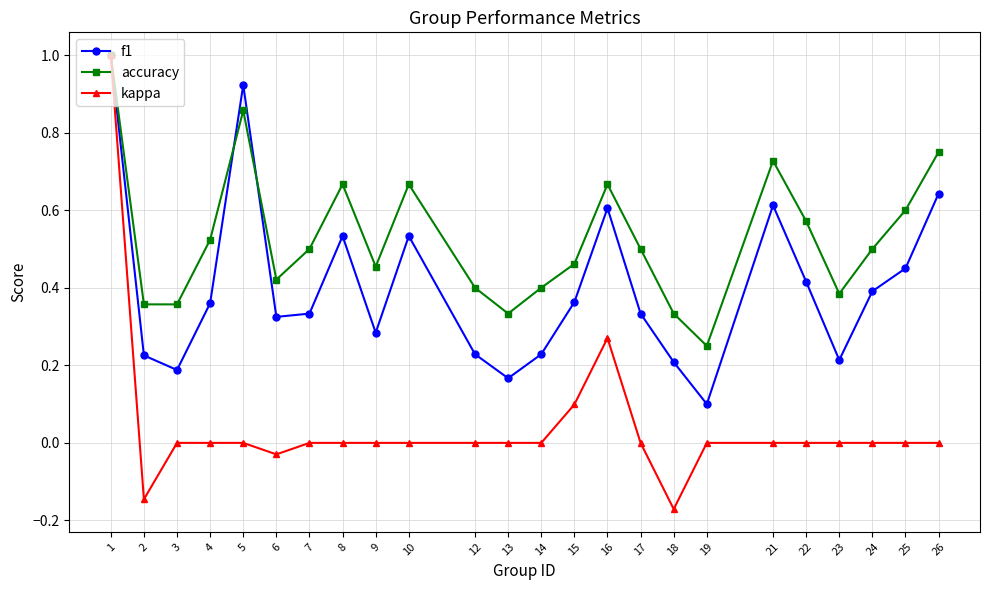

At 24, list the series in order from smallest to largest.

kappa, f1, accuracy